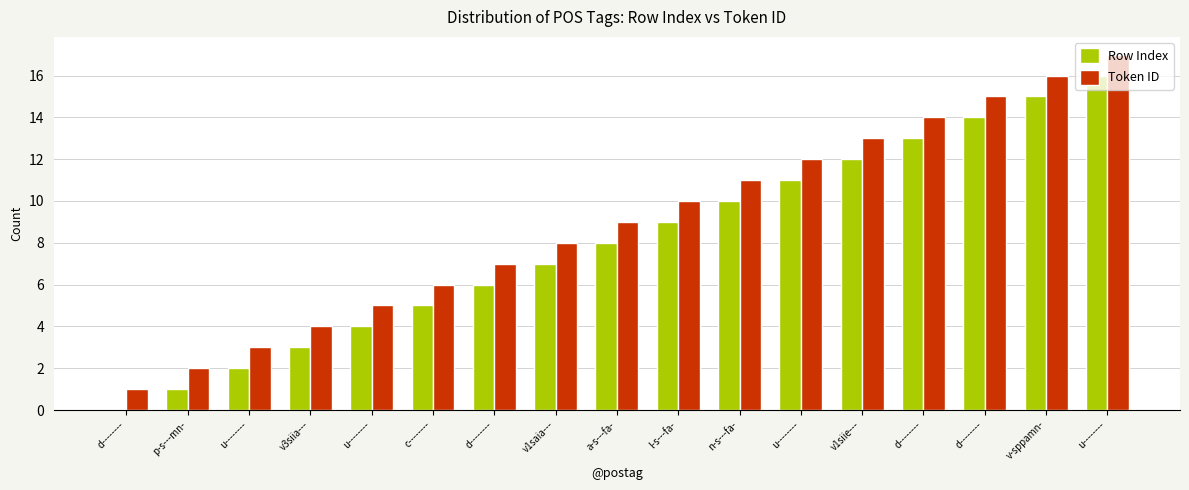

What is the maximum value for Row Index?

16